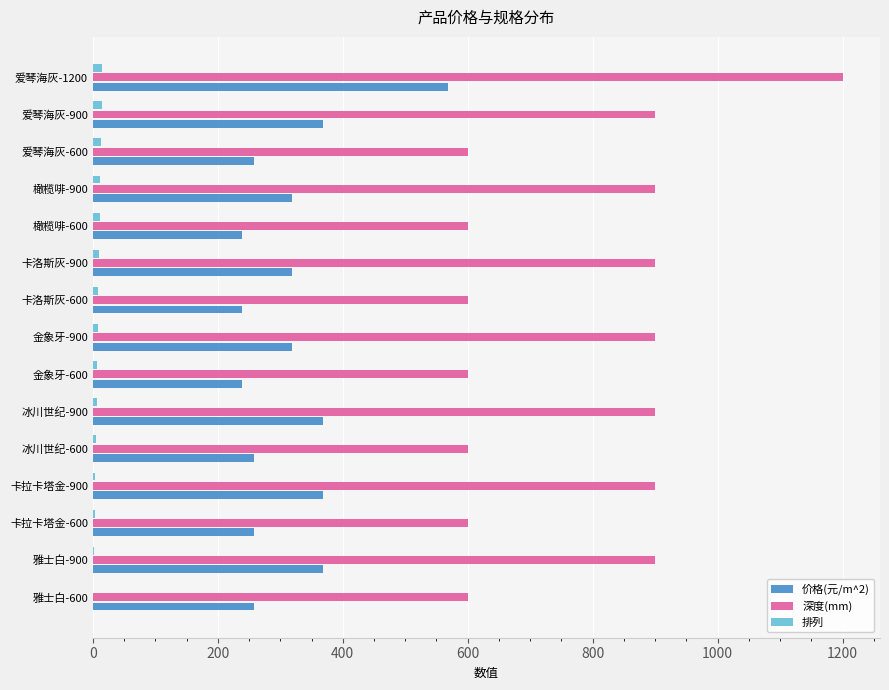

Which series changed the most between 卡洛斯灰-600 and 爱琴海灰-1200?

深度(mm)